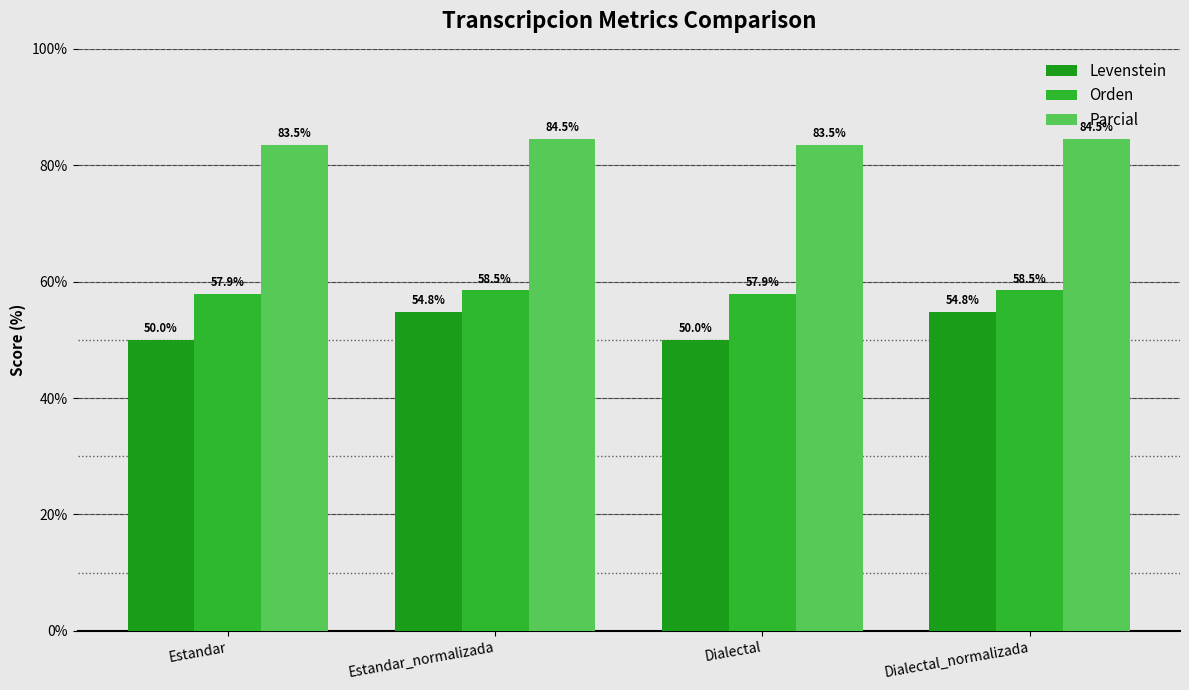

At how many categories does at least one series exceed 70?

4